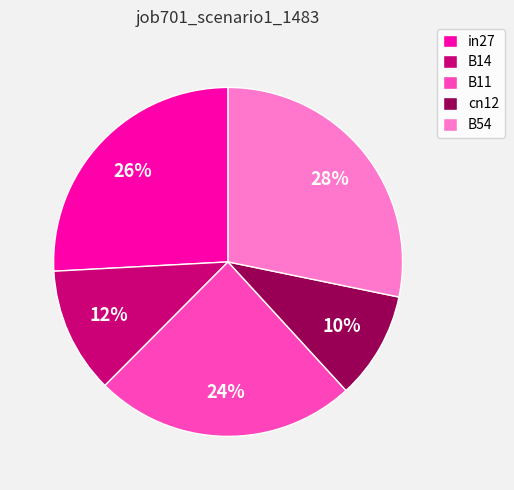

Does cn12 represent more than half of the total?

No